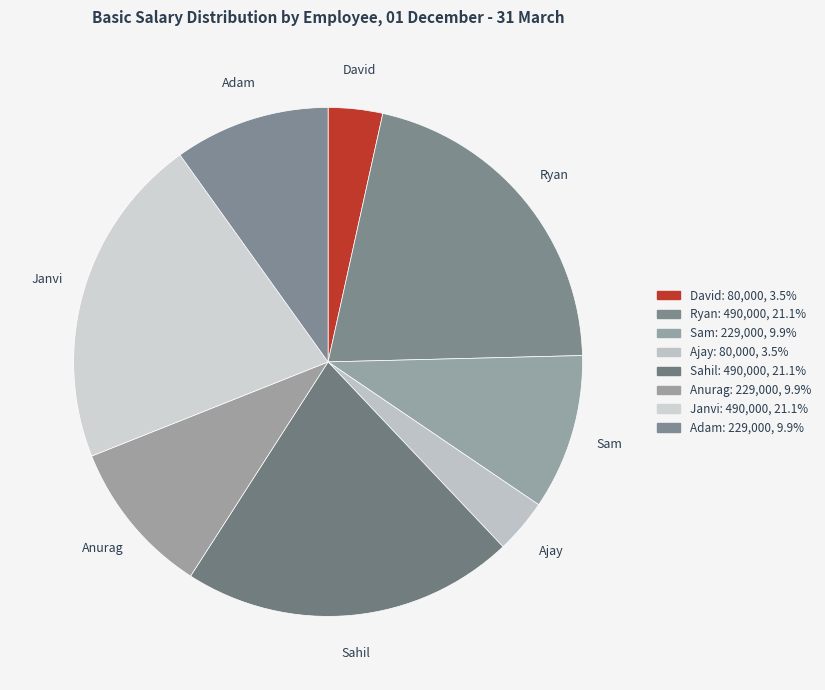

Do Ajay and Ryan together represent more than half of the pie?

No